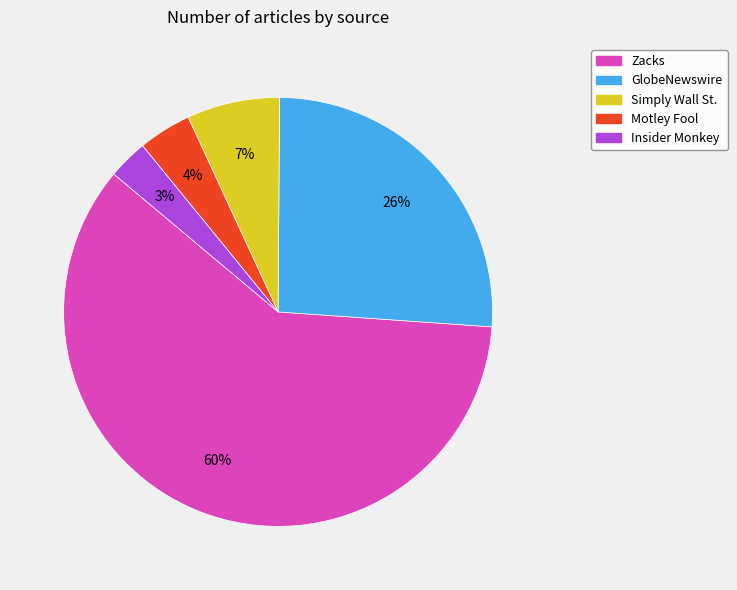

Approximately how many times larger is the value at Motley Fool compared to Simply Wall St.?

0.6